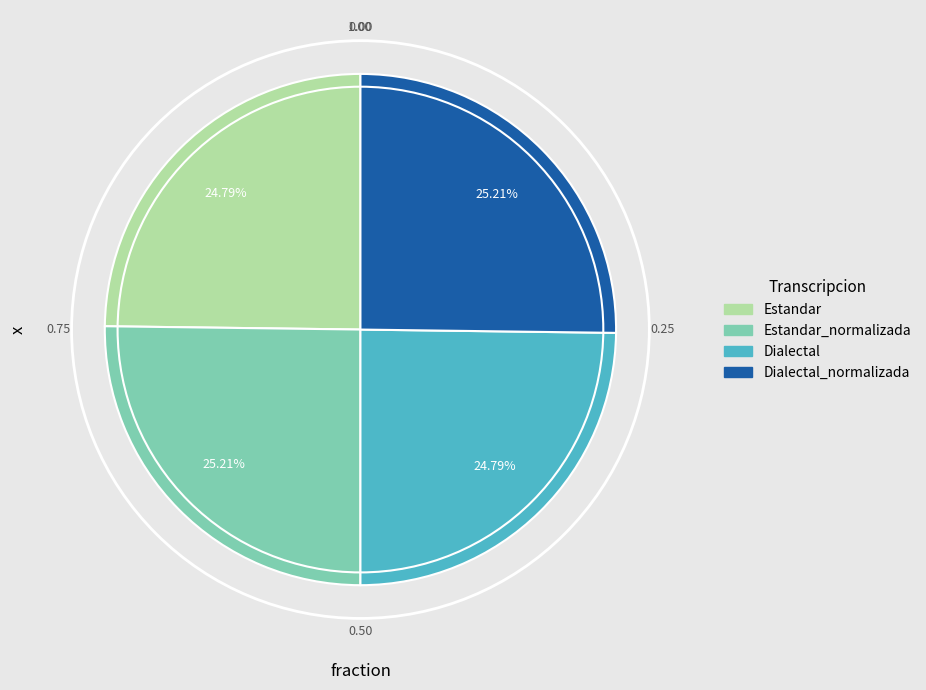

How many slices are in this pie chart?

4